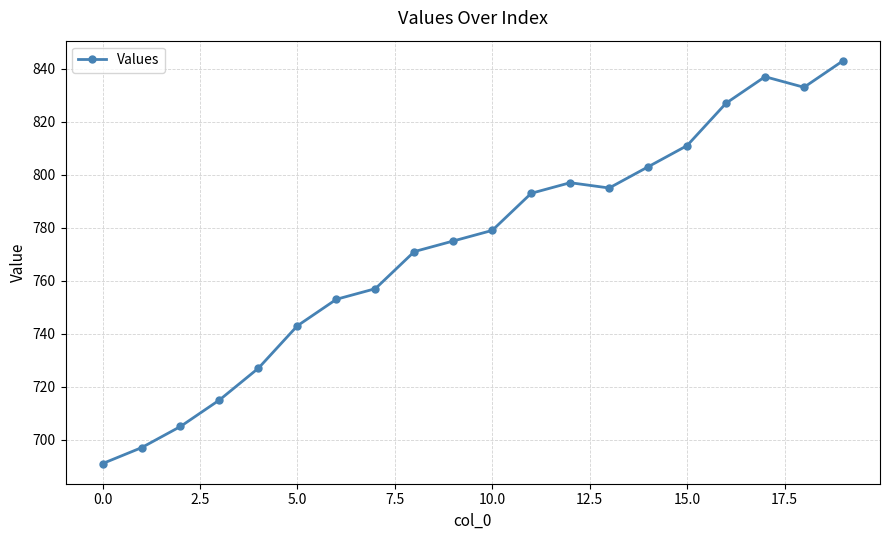

What is the sum of all values?

15452